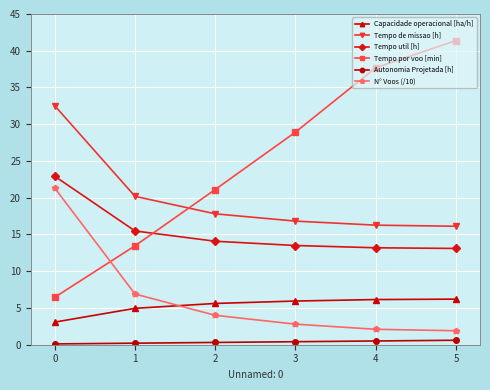

How many categories are shown in the chart?

6